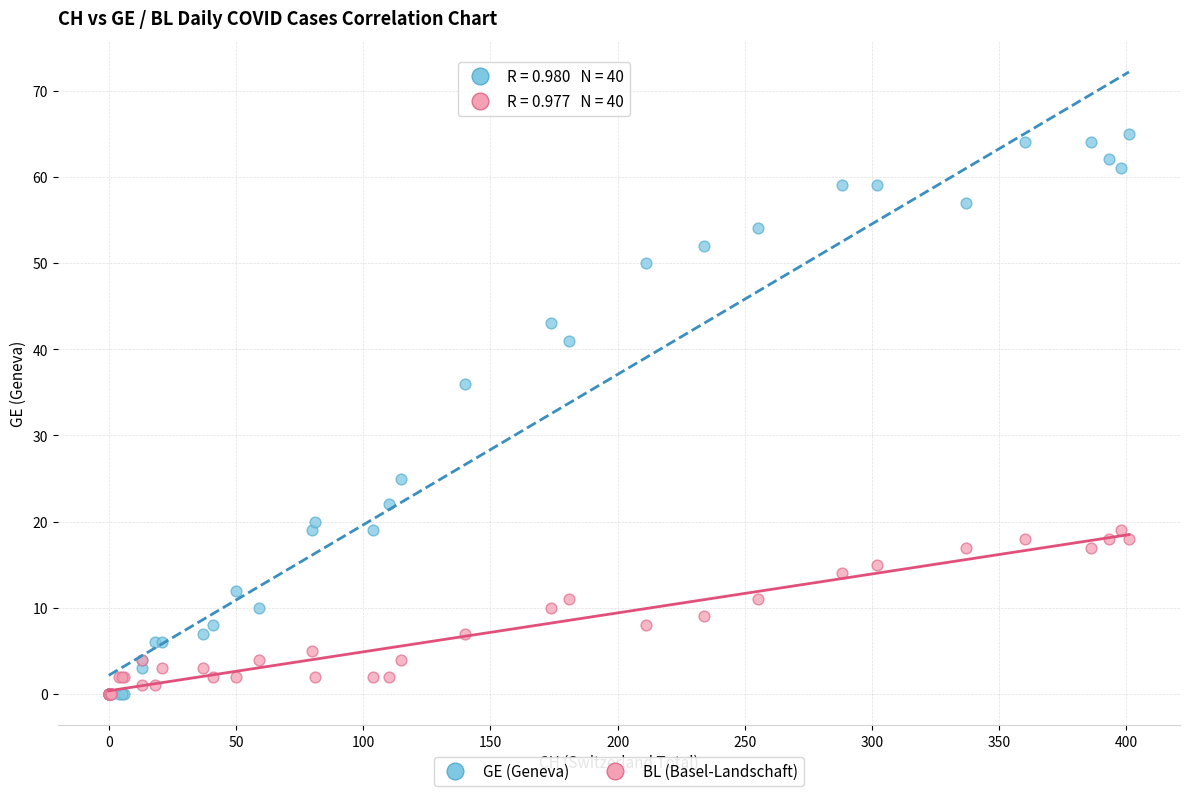

In the GE (Geneva) series, what Y value is closest to 32?

36